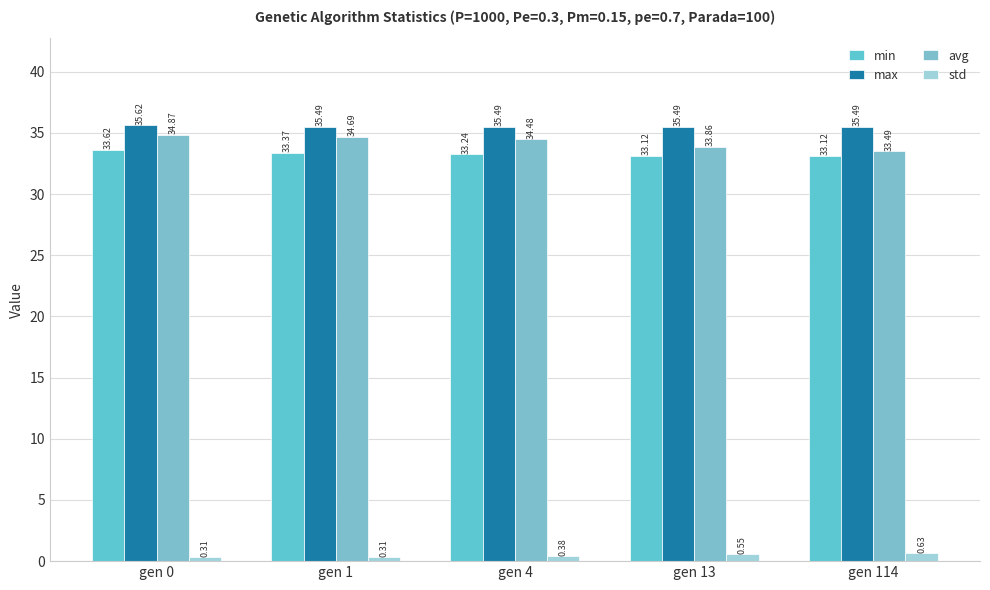

Reading right to left, list all the values displayed in this chart.

min: 33.1	33.1	33.2	33.4	33.6
max: 35.5	35.5	35.5	35.5	35.6
avg: 33.5	33.9	34.5	34.7	34.9
std: 0.6	0.6	0.4	0.3	0.3